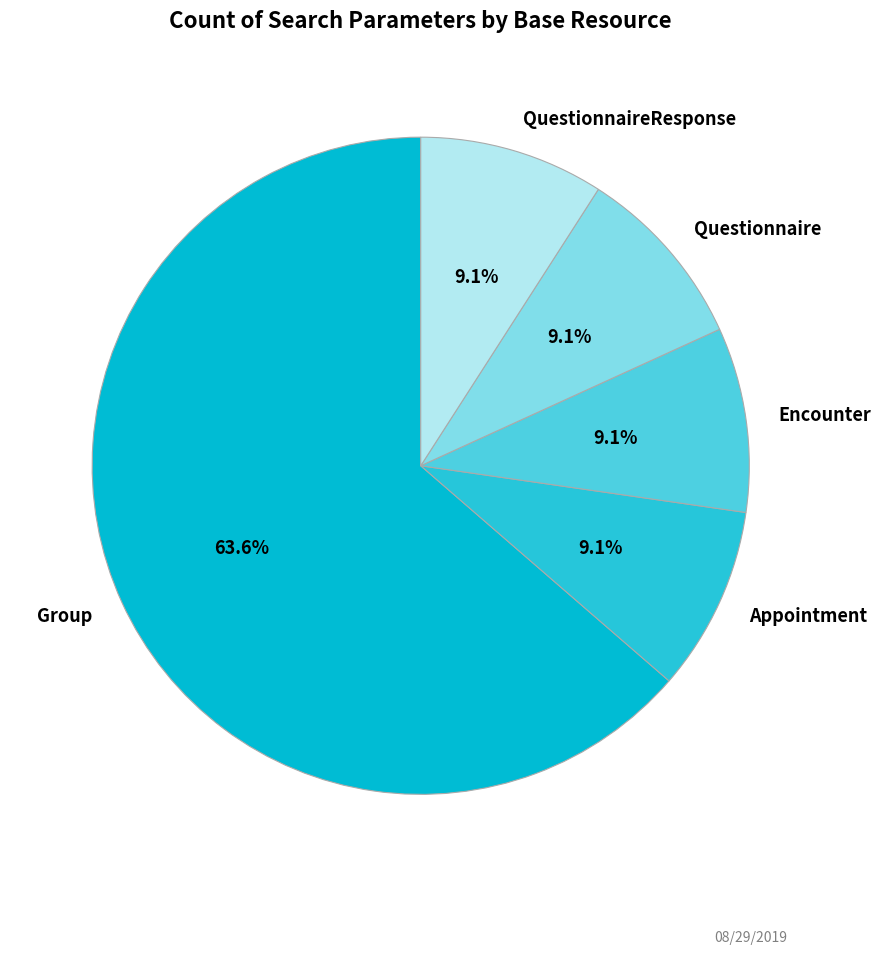

Is there a majority slice in this chart?

Yes